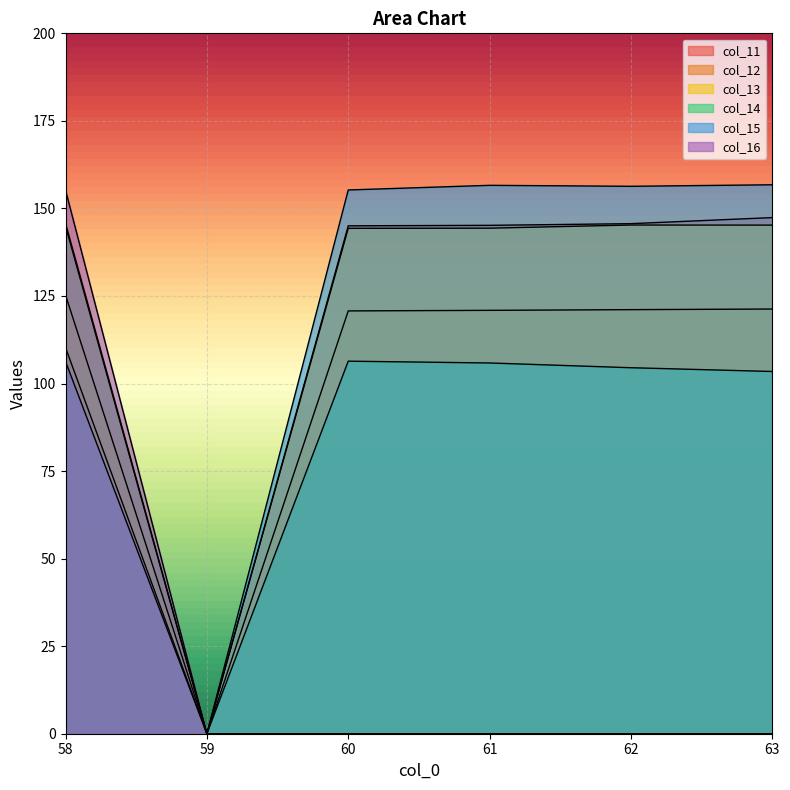

What is the maximum value for col_13?

145.3